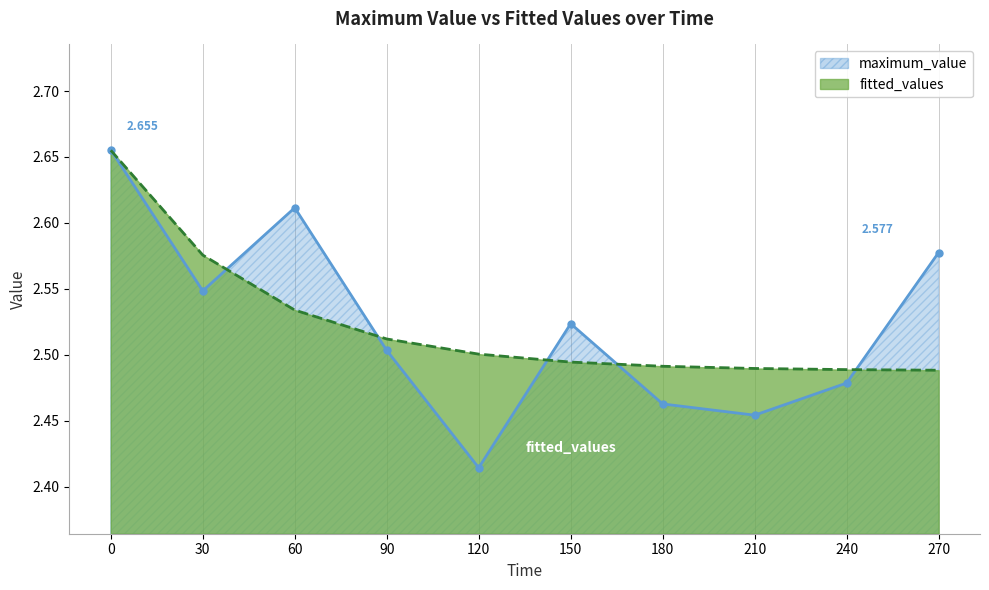

The maximum_value series shows 2.6 at 270. True or false?

True